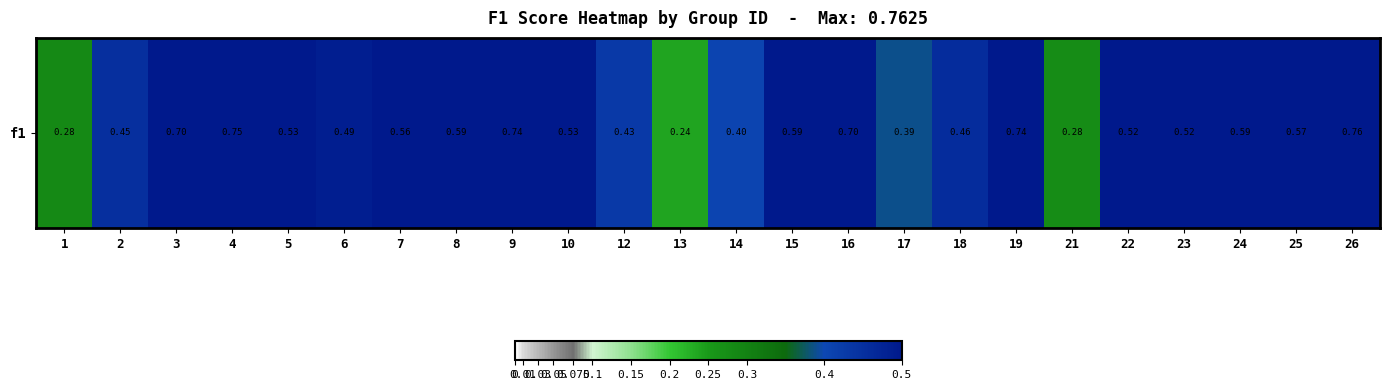

How many distinct data groups are displayed?

1